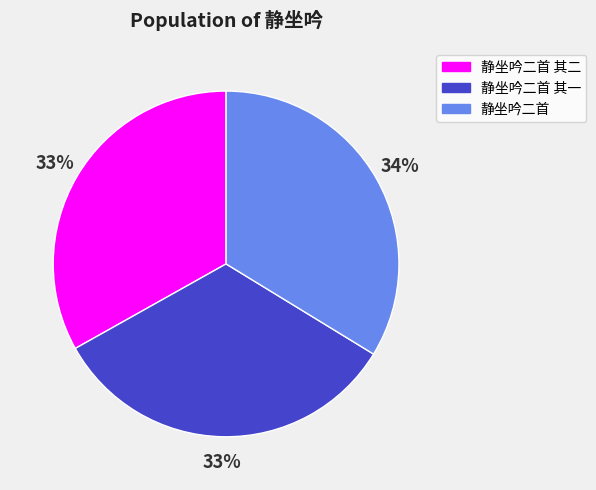

Combined, do 静坐吟二首 其二 and 静坐吟二首 其一 account for over 50%?

Yes